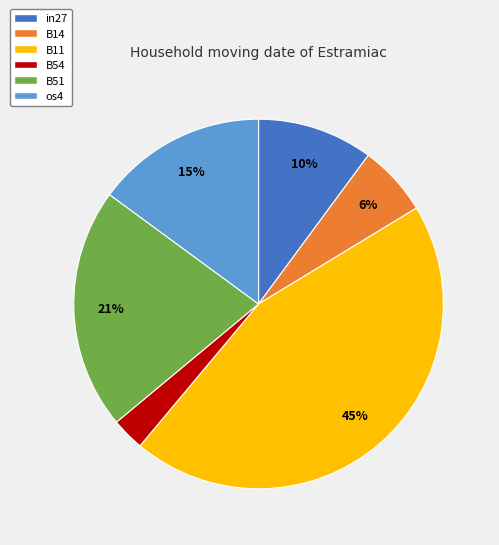

To the nearest percent, what is the difference between the largest and smallest slice percentages?

42%